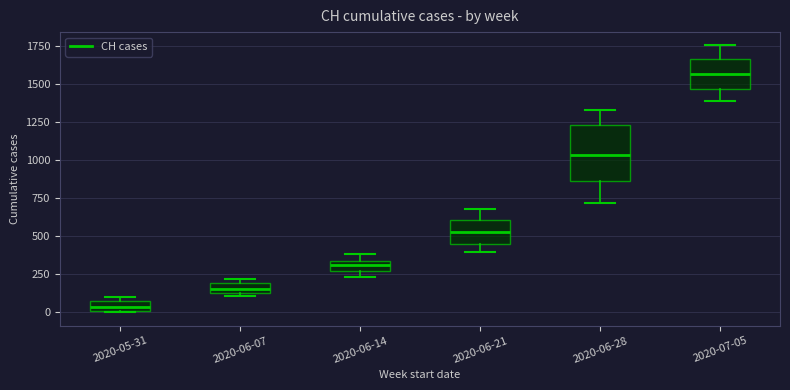

Which box has the highest median line?

2020-07-05